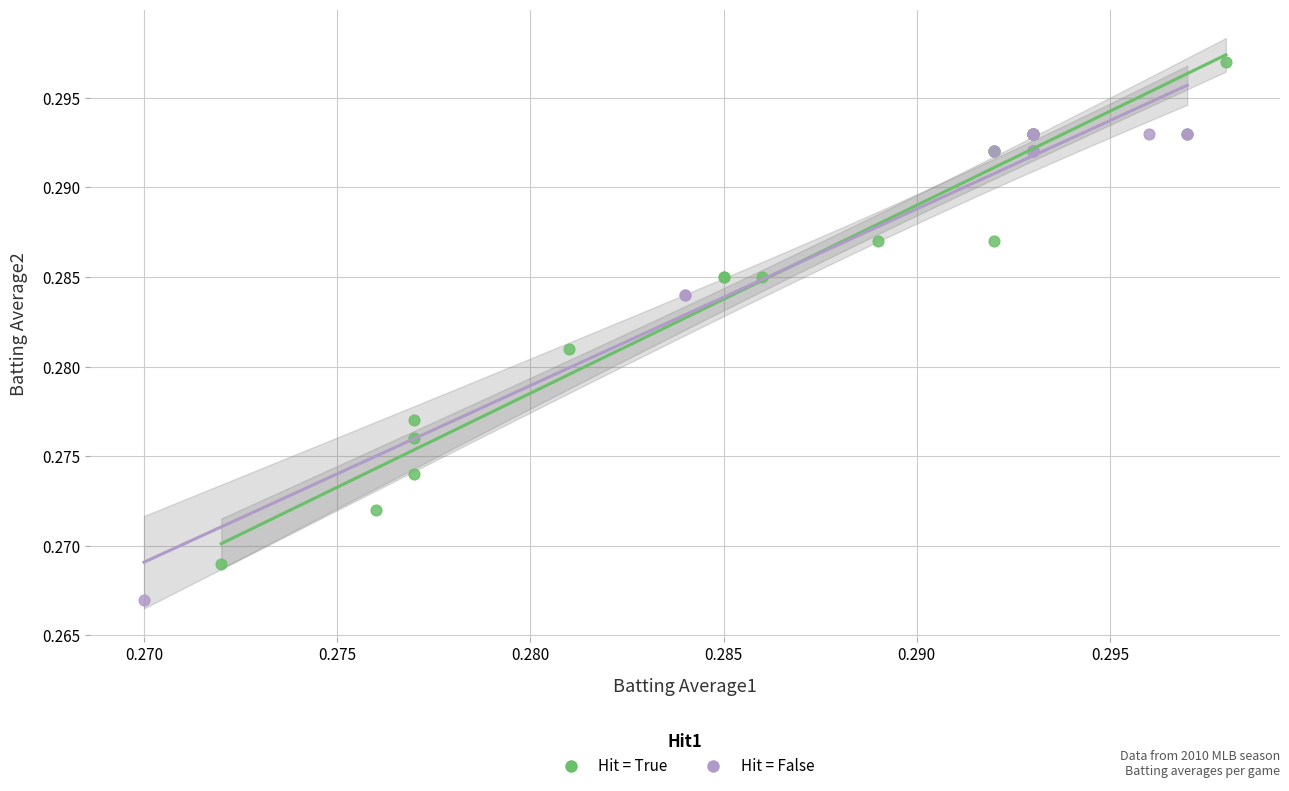

Which series contains the highest Y value?

Hit = True